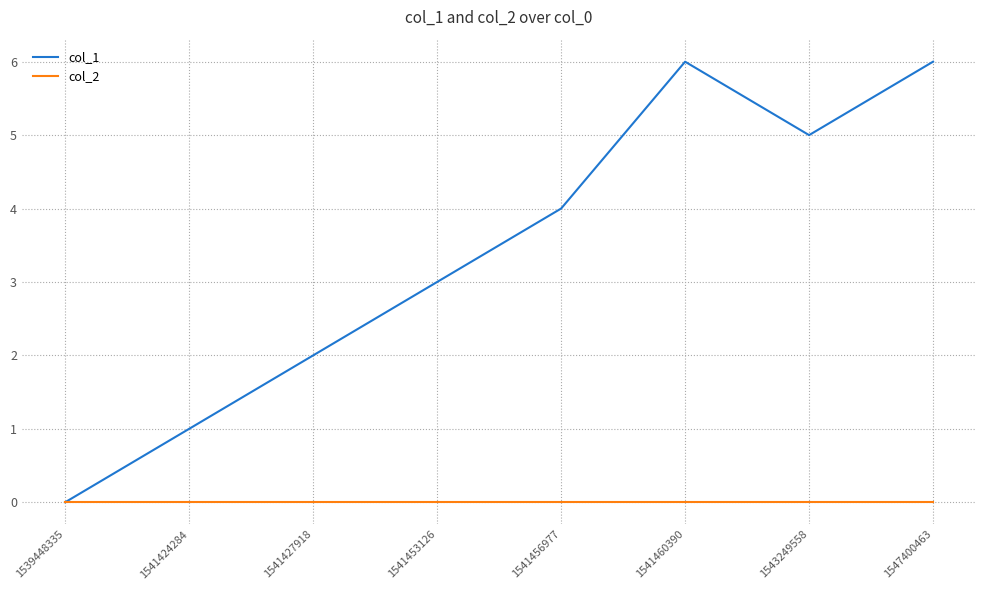

Count the number of data series in this chart.

2